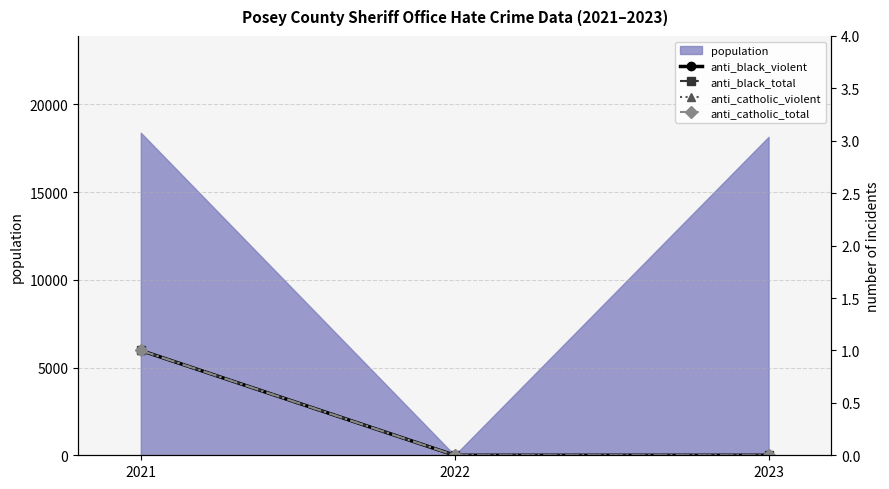

True or false: anti_catholic_violent has a value of -1 at 2023.

False